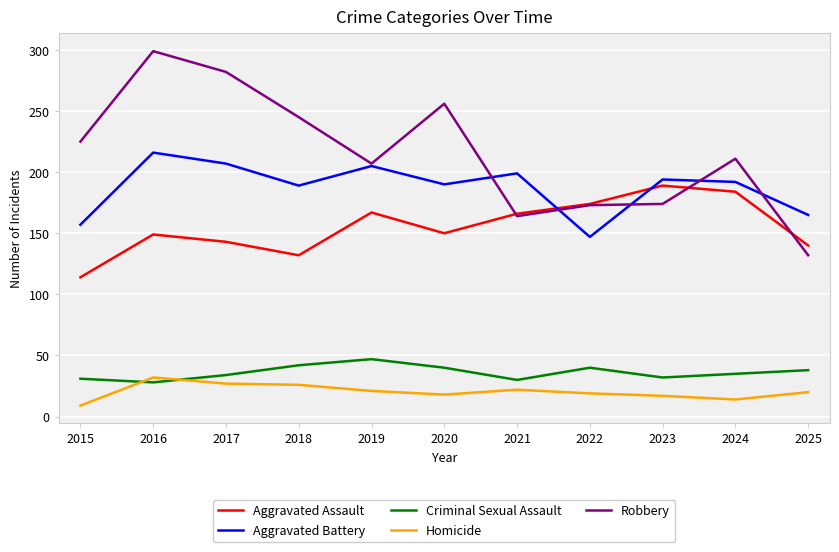

What is the difference between the Criminal Sexual Assault values at 2024 and 2021?

5